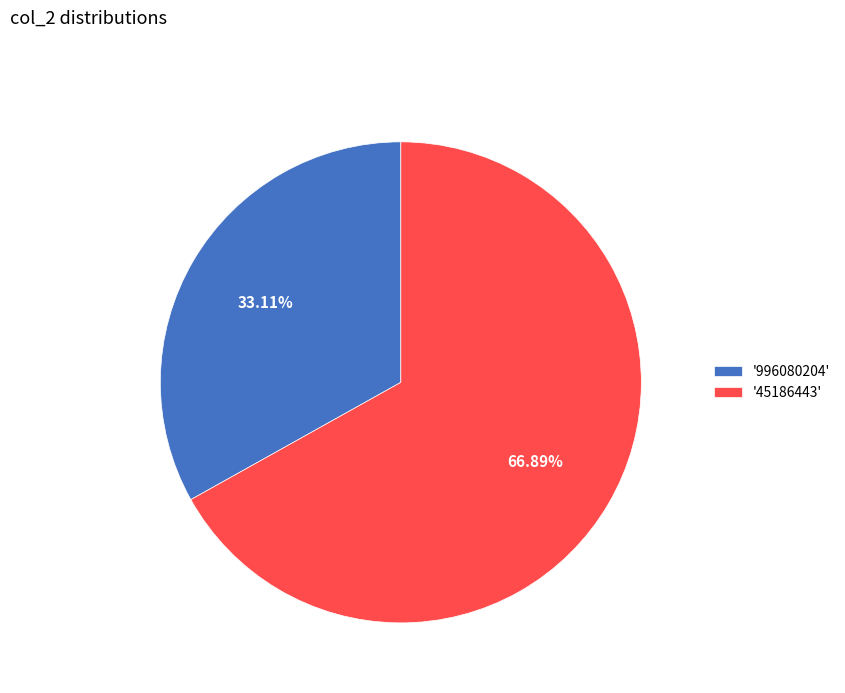

Does '996080204' represent more than half of the total?

No